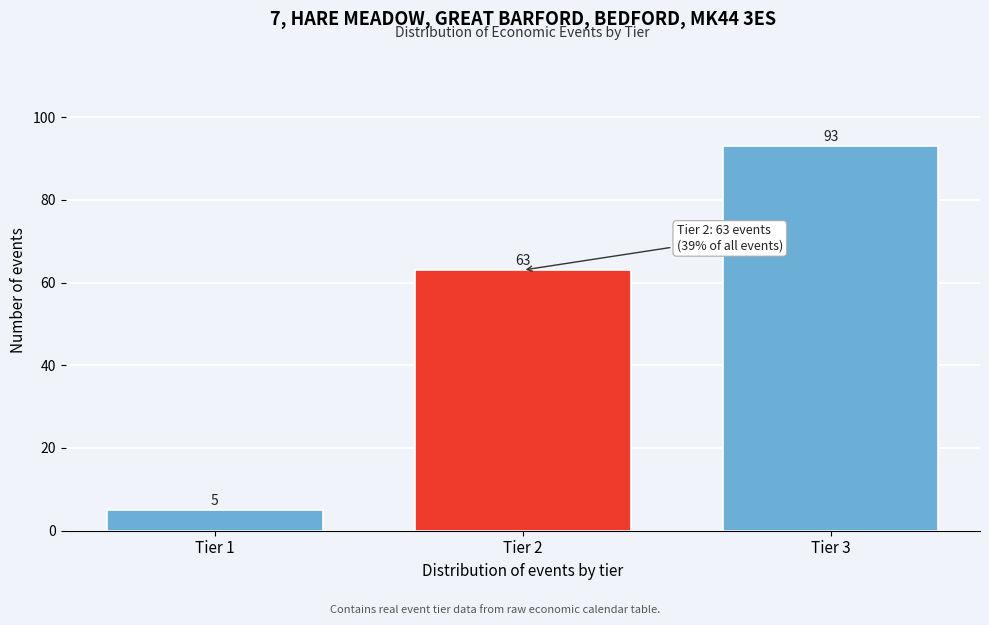

Reading right to left, transcribe all the data shown in this chart.

Tier 3=93	Tier 2=63	Tier 1=5